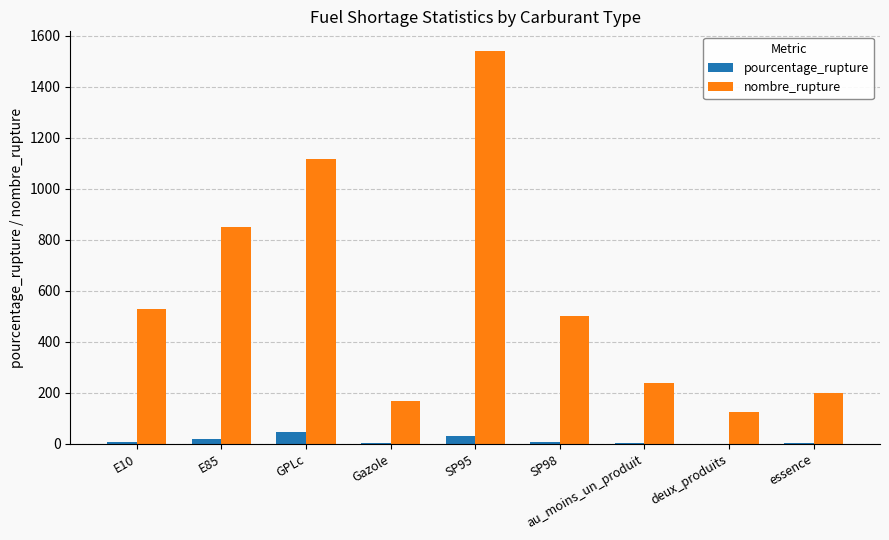

What is the greatest value displayed?

1540.0